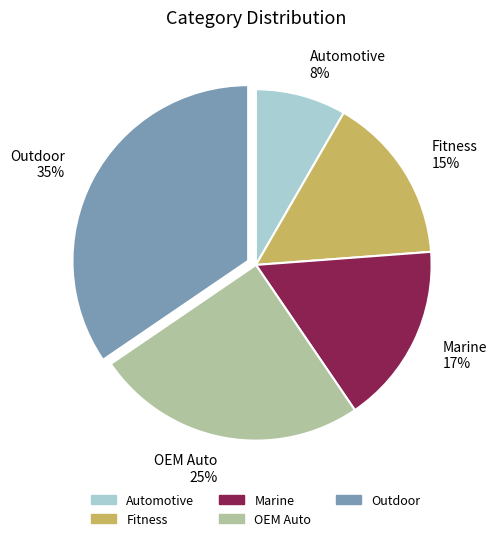

Rank the categories by value from highest to lowest.

Outdoor, OEM Auto, Marine, Fitness, Automotive